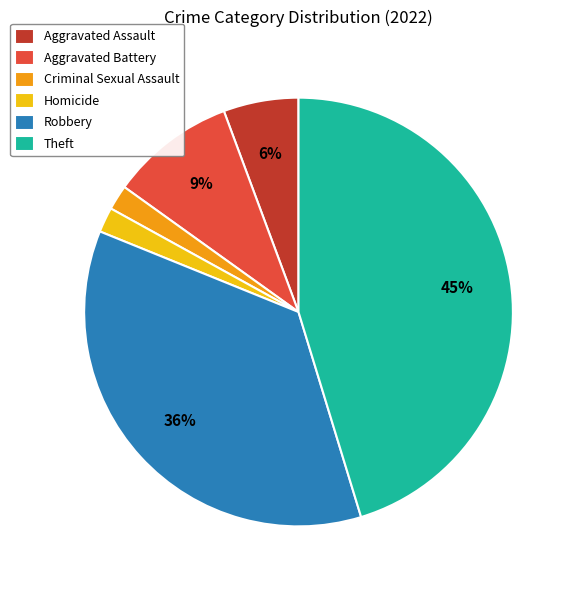

Count the number of slices in the pie.

6